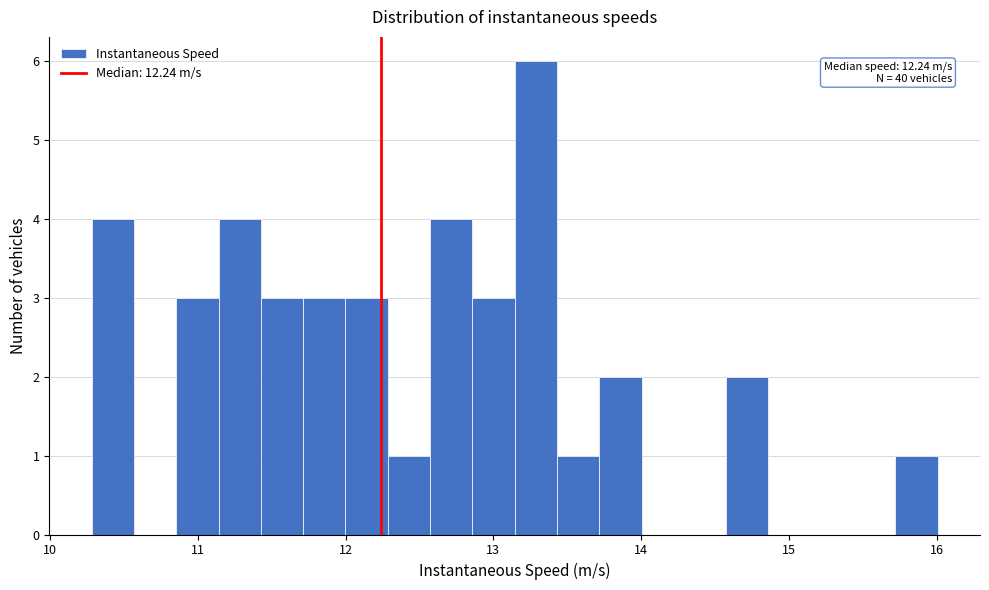

Read against the x-axis, roughly where is the centre of the tallest bar?

13.3